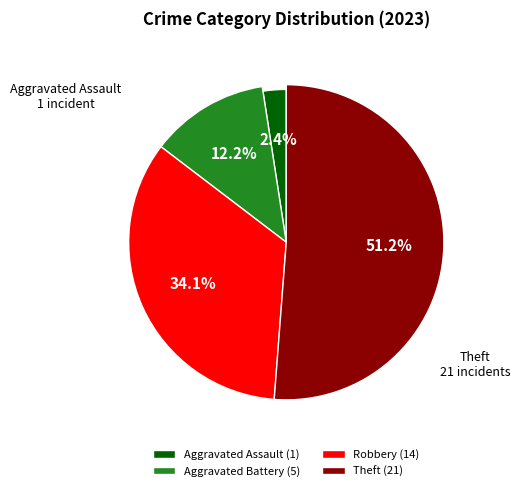

What is the change in value from Aggravated Battery to Theft?

+16